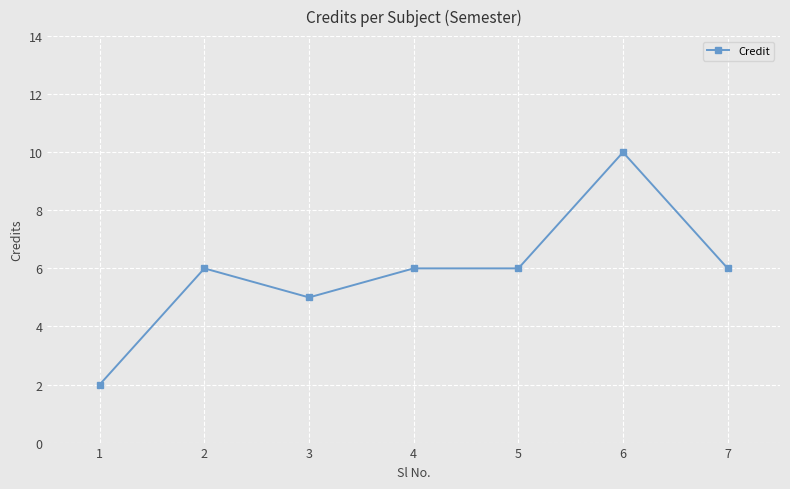

True or false: the data has more than 0 interior local peaks.

True